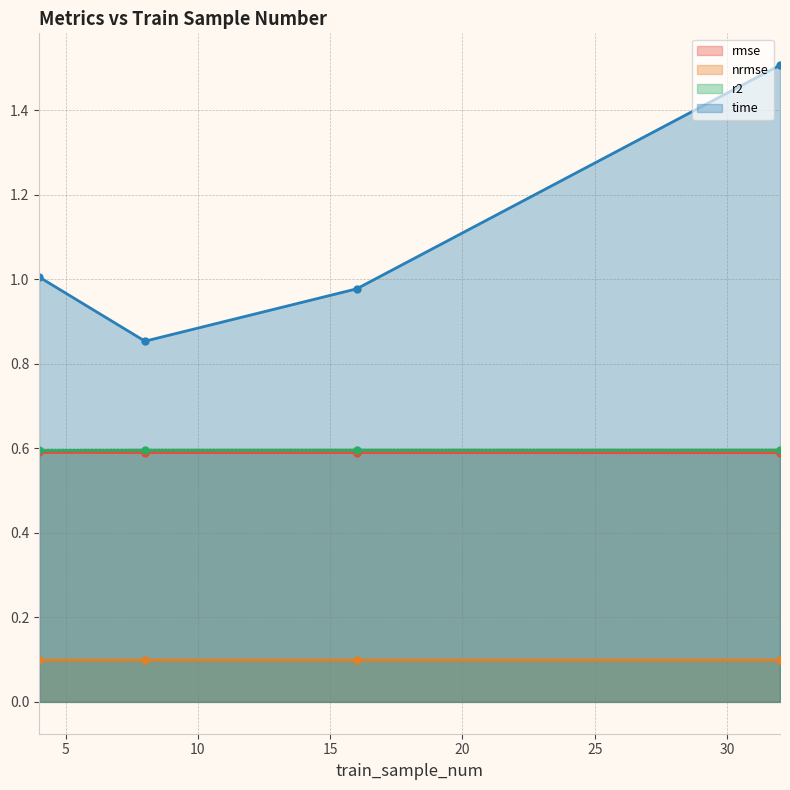

What is the value of the nrmse point at the 1st from the left?

0.1